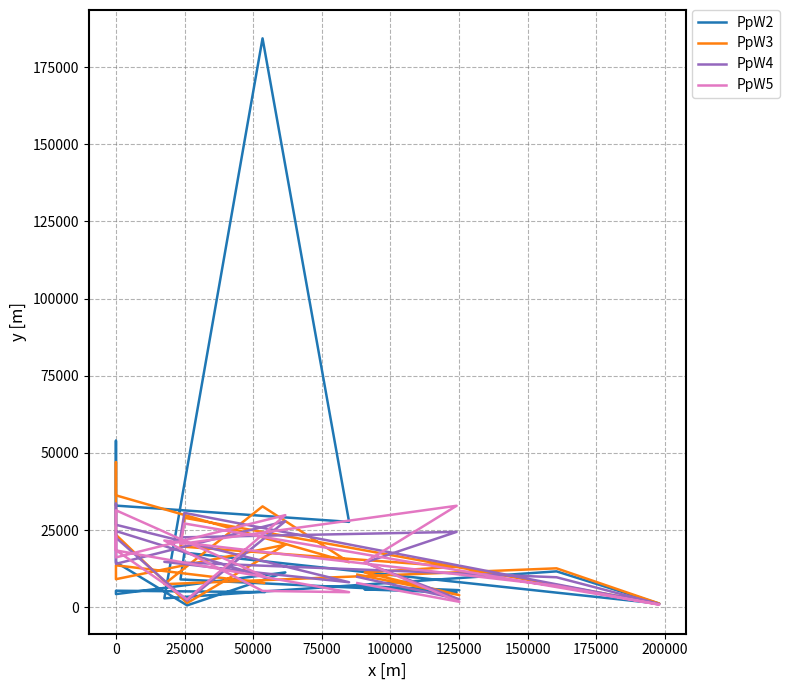

After their last crossing, which series has the higher values: PpW2 or PpW3?

PpW3